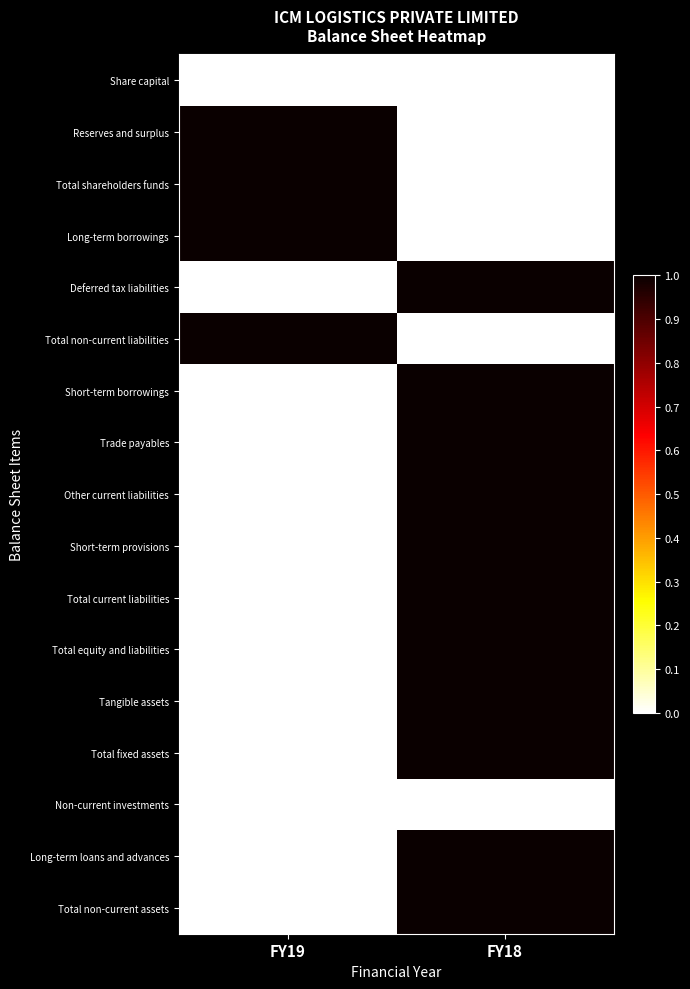

How many data points does each series have?

2